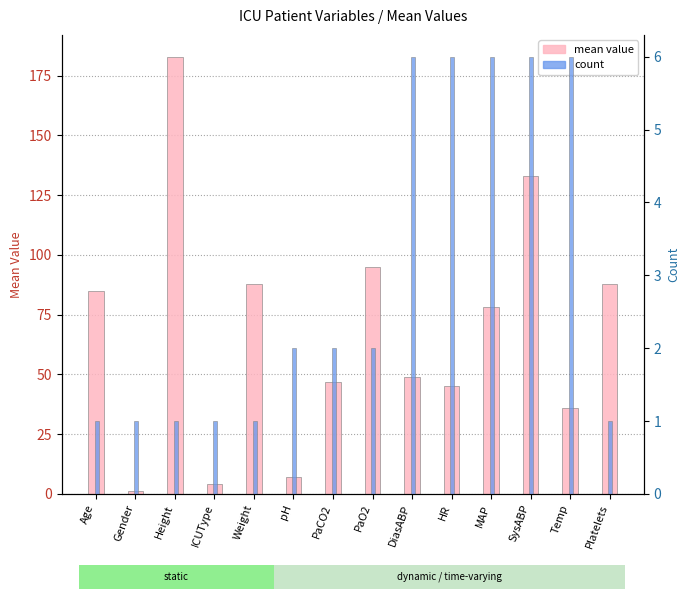

Which series changed the most between pH and PaO2?

mean value